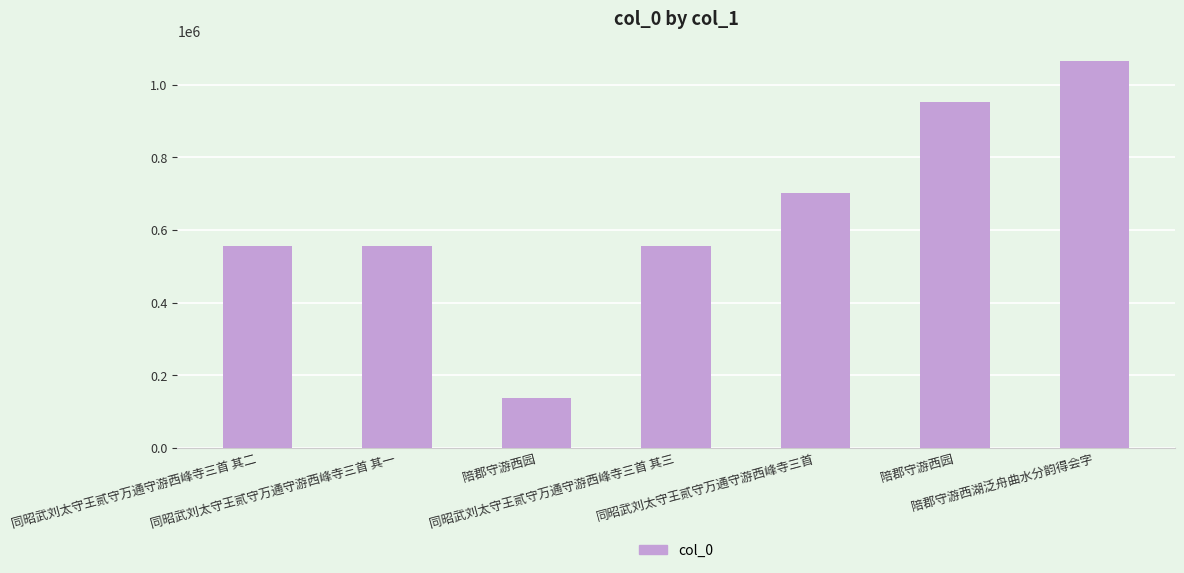

How many distinct data groups are displayed?

1